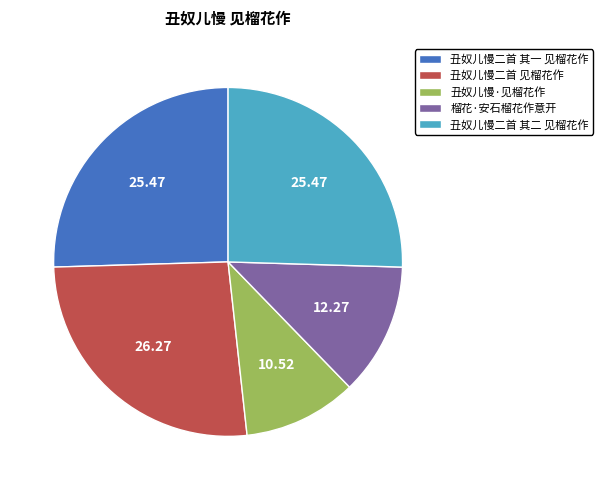

What is the ratio of the value at 丑奴儿慢二首 其二 见榴花作 to the value at 丑奴儿慢二首 其一 见榴花作?

1.0